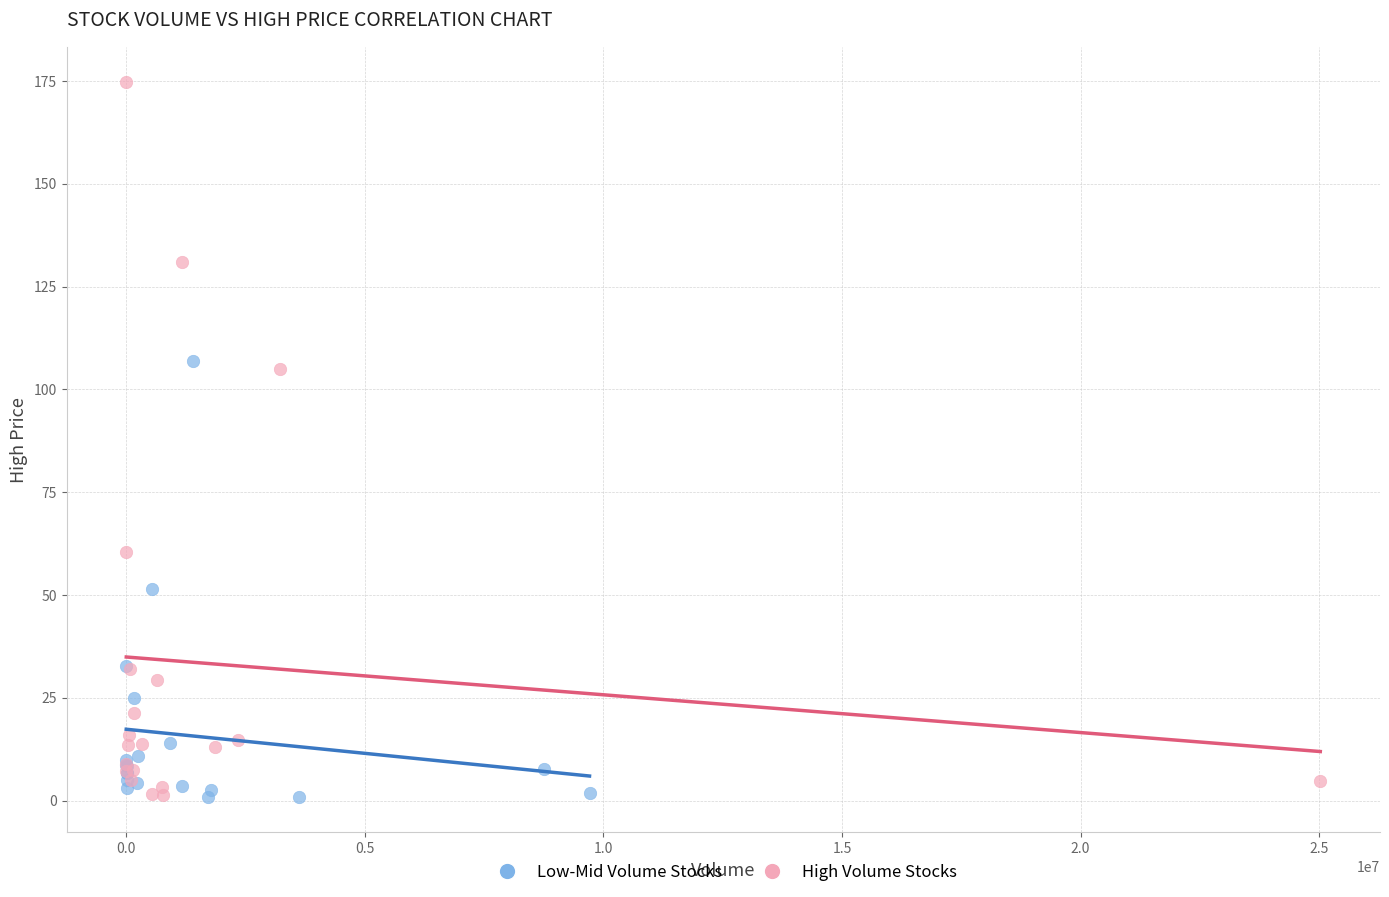

Which series contains the highest Y value?

High Volume Stocks